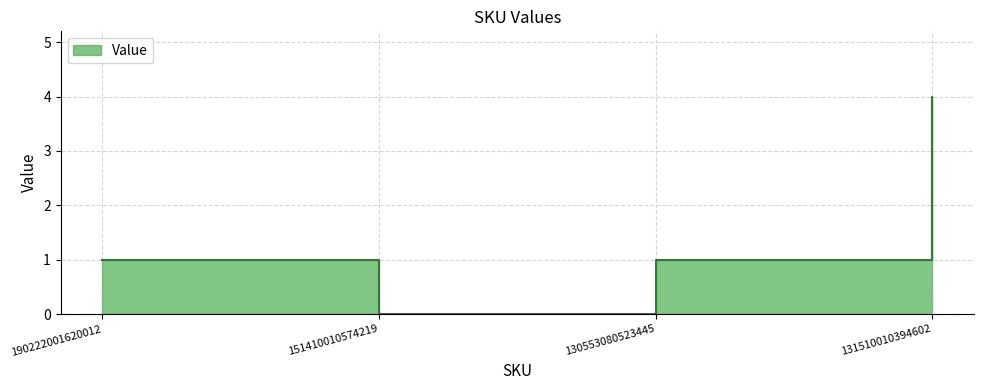

Rank the categories by value from highest to lowest.

131510010394602, 190222001620012, 130553080523445, 151410010574219